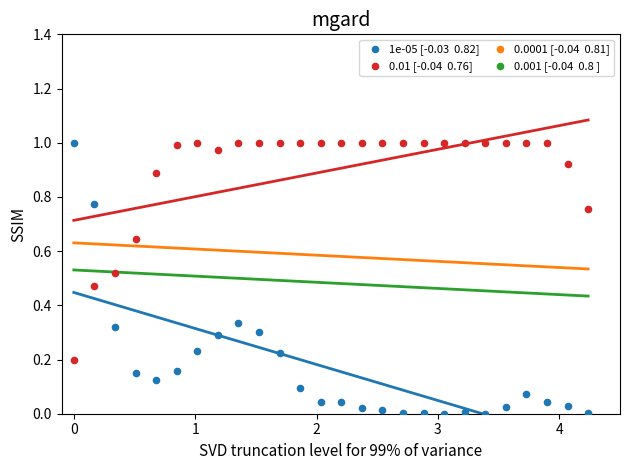

Across all data points, what is the range of X values (max minus min)?

4.2